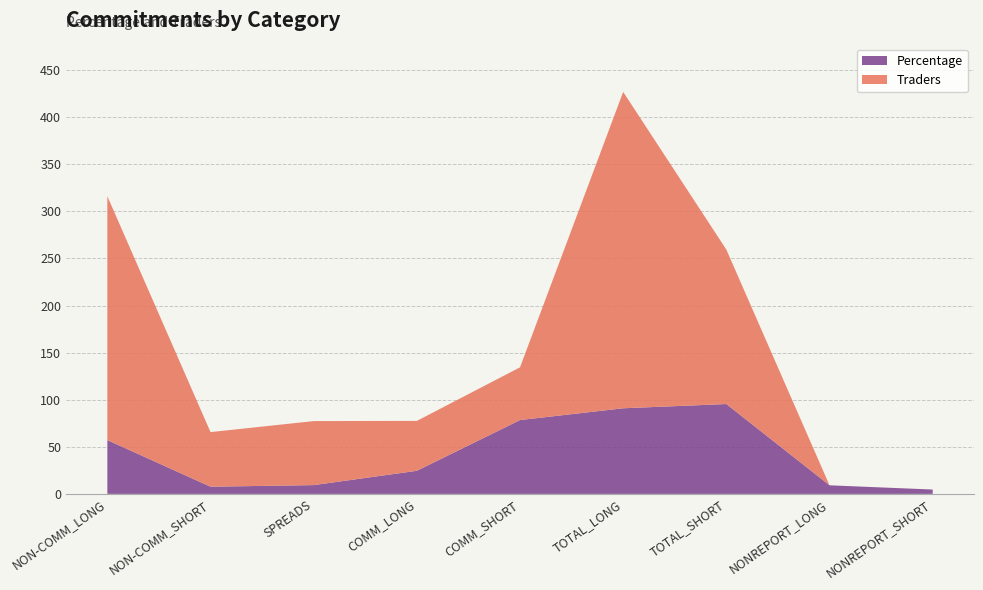

Reading left to right, what are all the values shown in this chart?

Percentage: 57.1	7.6	9.3	24.5	78.4	90.9	95.4	9.1	4.6
Traders: 259.0	58.0	68.0	53.0	56.0	336.0	164.0	0.0	0.0